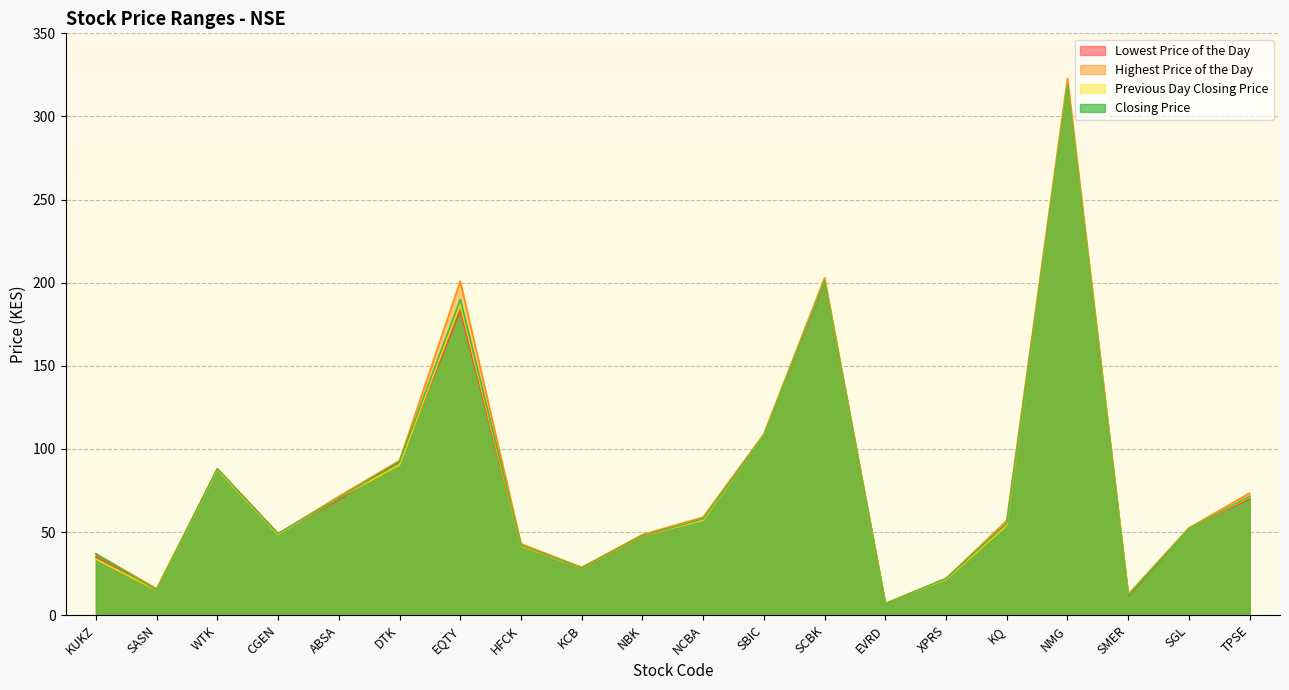

Between which two adjacent categories do Highest Price of the Day and Previous Day Closing Price first intersect?

SCBK and EVRD